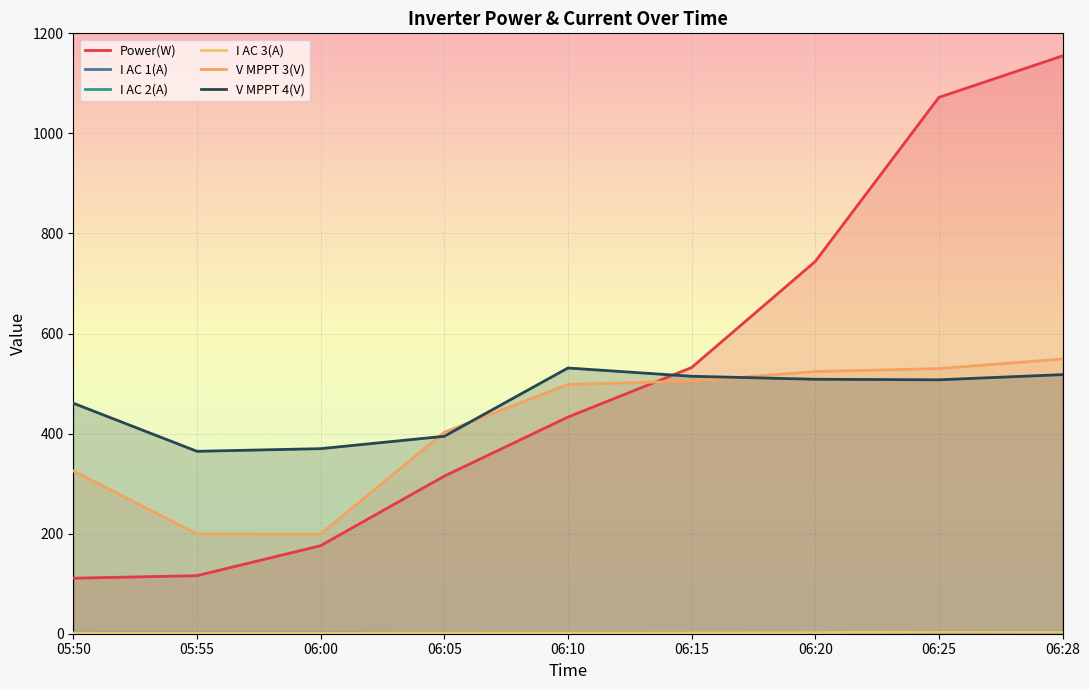

The I AC 2(A) series shows 0.8 at 05:50. True or false?

False